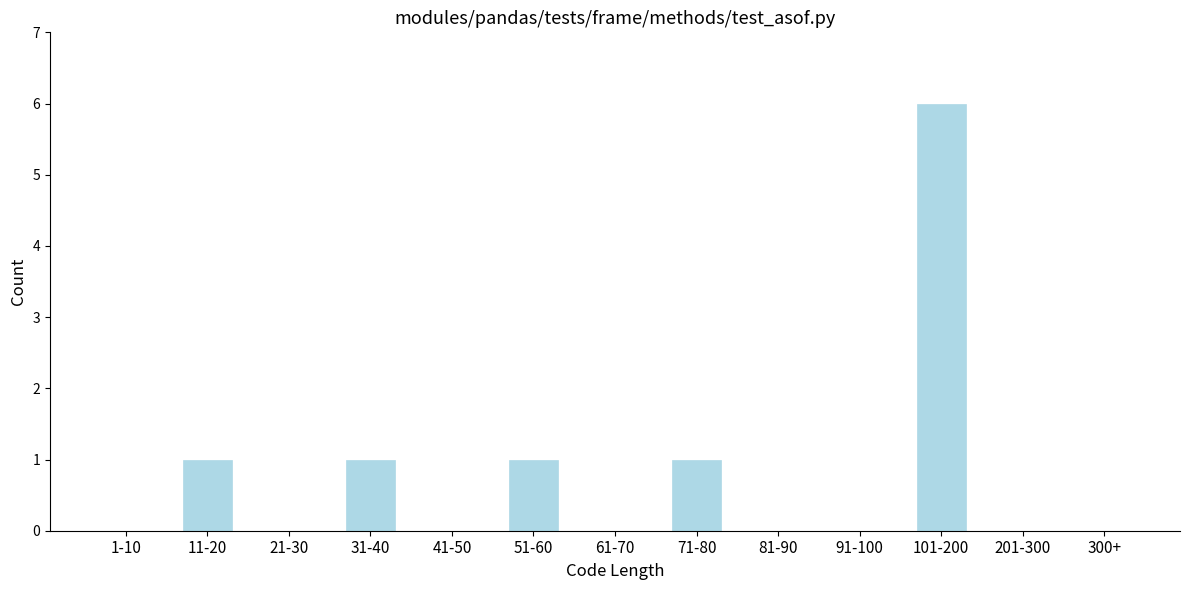

Reading right to left, extract all data points from this chart.

300+=0	201-300=0	101-200=6	91-100=0	81-90=0	71-80=1	61-70=0	51-60=1	41-50=0	31-40=1	21-30=0	11-20=1	1-10=0